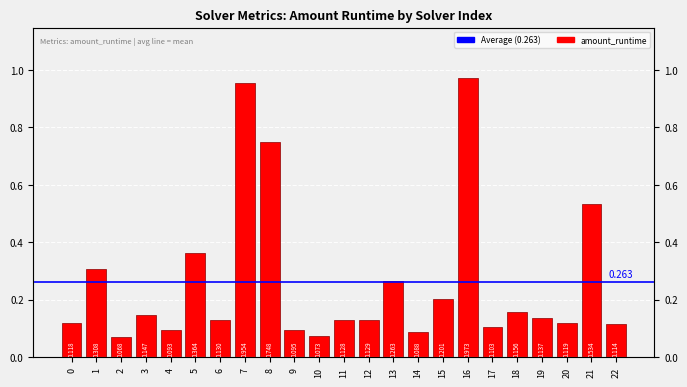

Which has a higher value, 5 or 13?

5